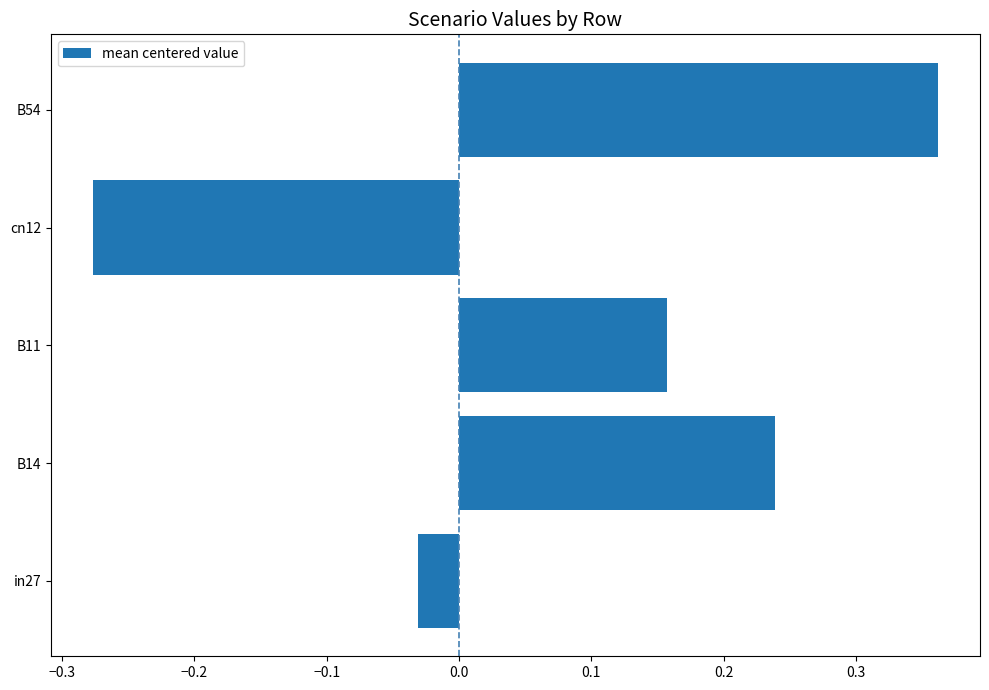

Is it true that the value at B11 is 0.3?

False